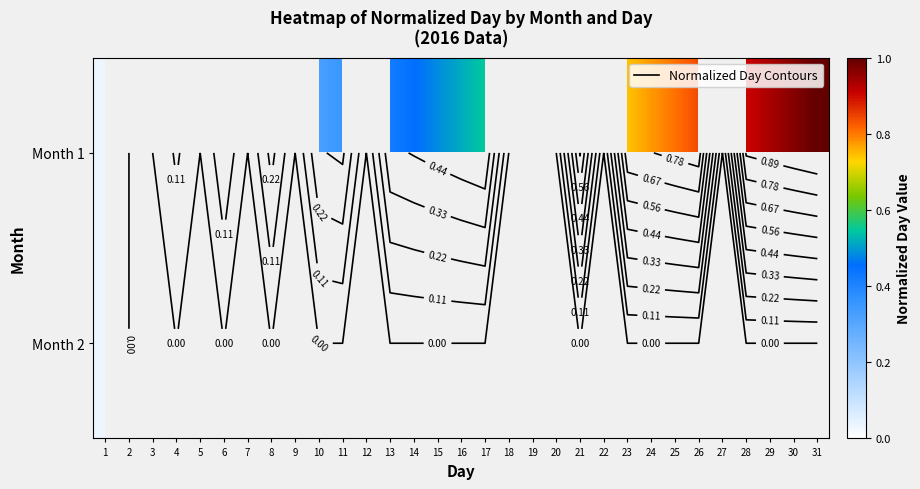

How many distinct data groups are displayed?

2